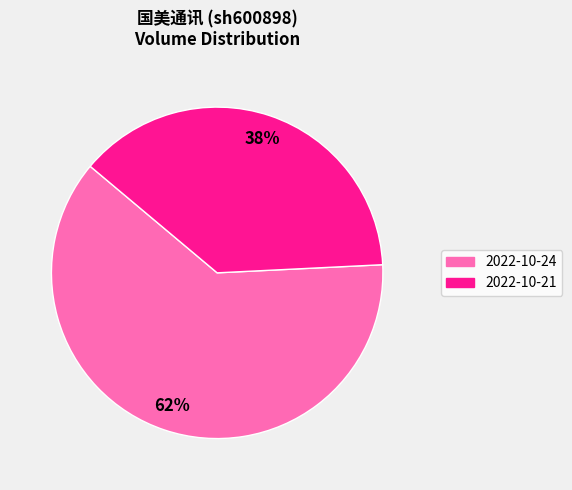

To the nearest percent, what is the average slice percentage?

50%